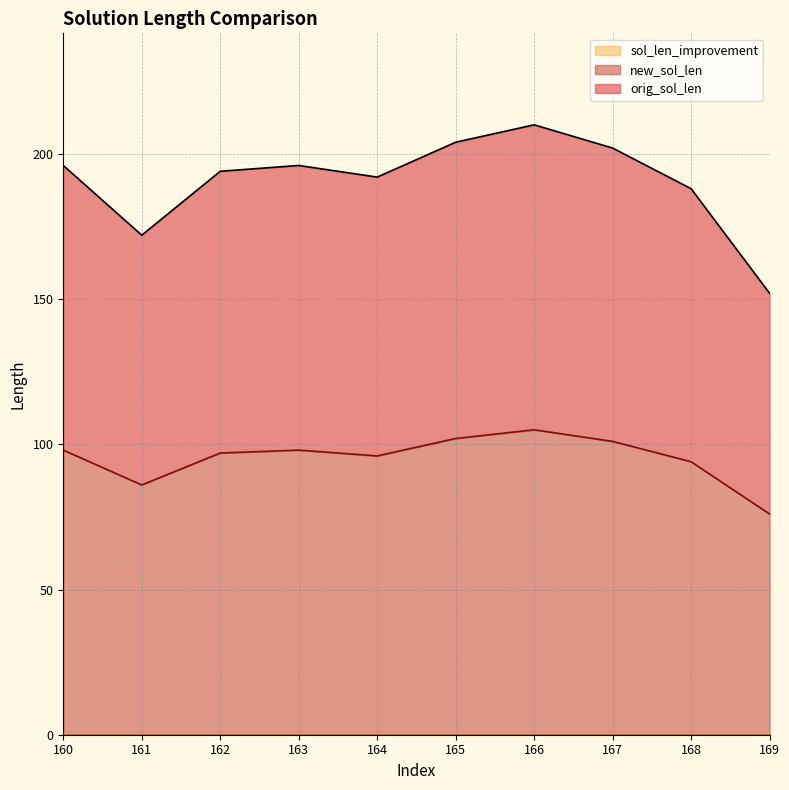

Reading right to left, what are all the values shown in this chart?

orig_sol_len: 169=152	168=188	167=202	166=210	165=204	164=192	163=196	162=194	161=172	160=196
new_sol_len: 169=76	168=94	167=101	166=105	165=102	164=96	163=98	162=97	161=86	160=98